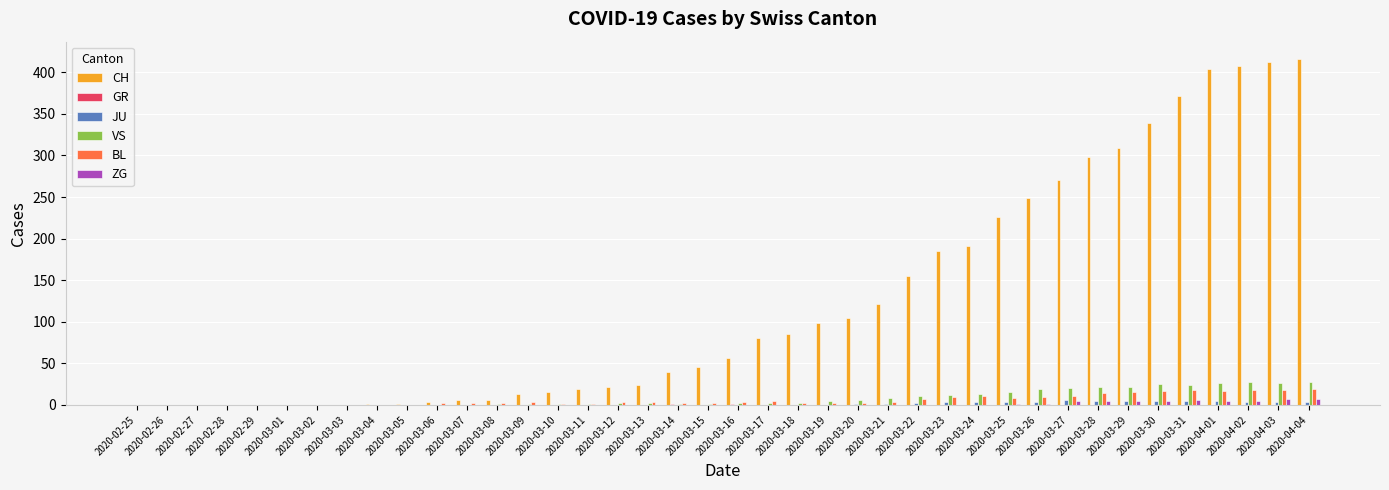

Which series changed the most between 2020-02-26 and 2020-03-29?

CH